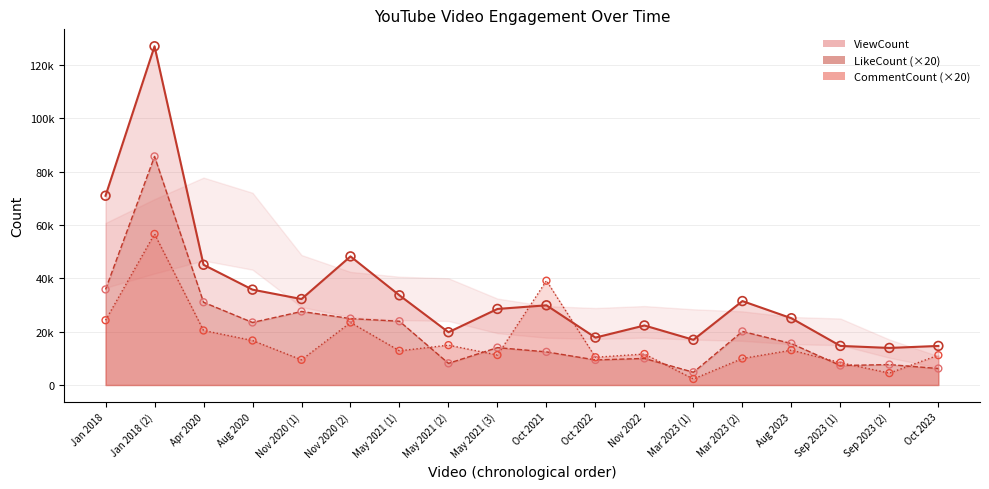

What are all the series names shown in the legend?

ViewCount, LikeCount, CommentCount